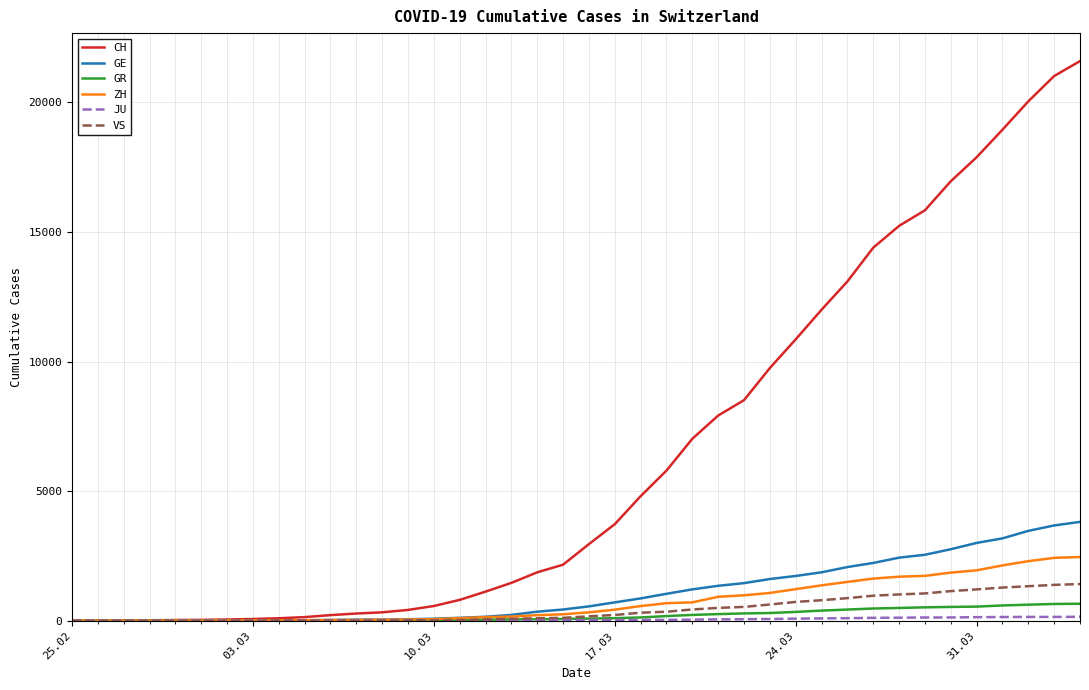

What is the maximum value for VS?

1418